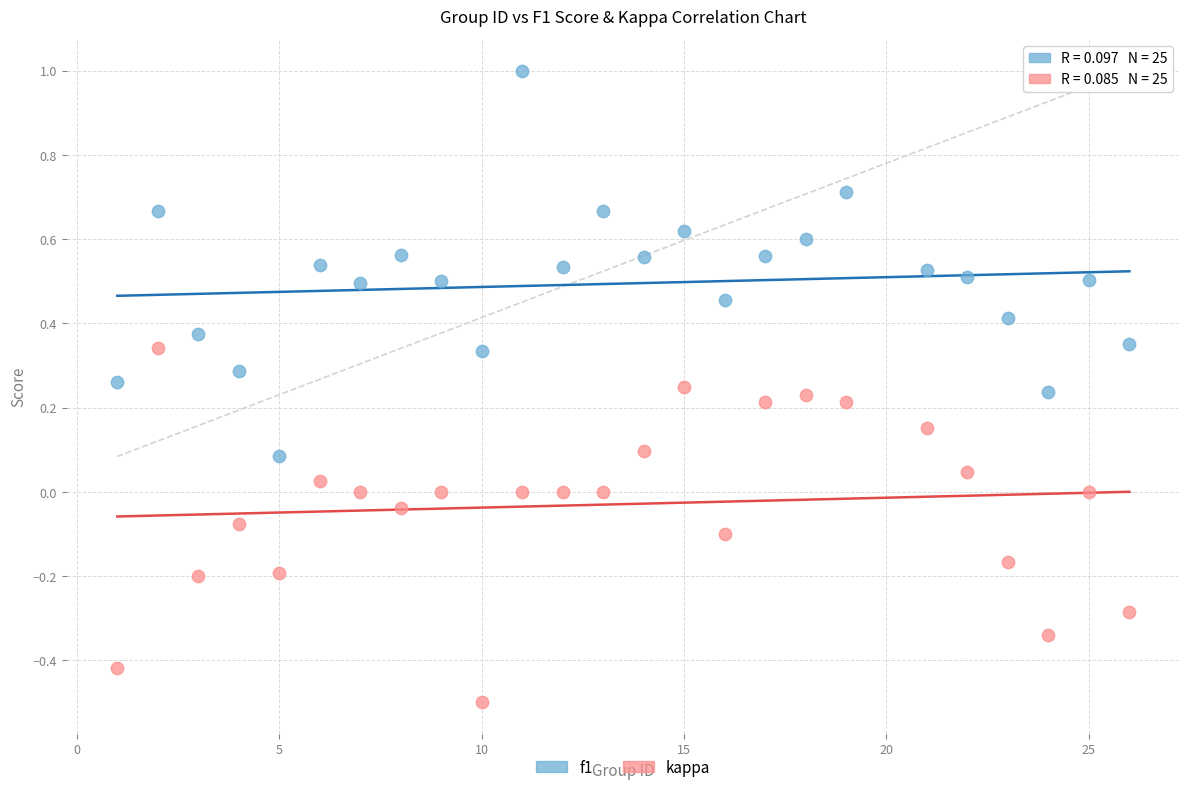

What are all the series names shown in the legend?

f1, kappa